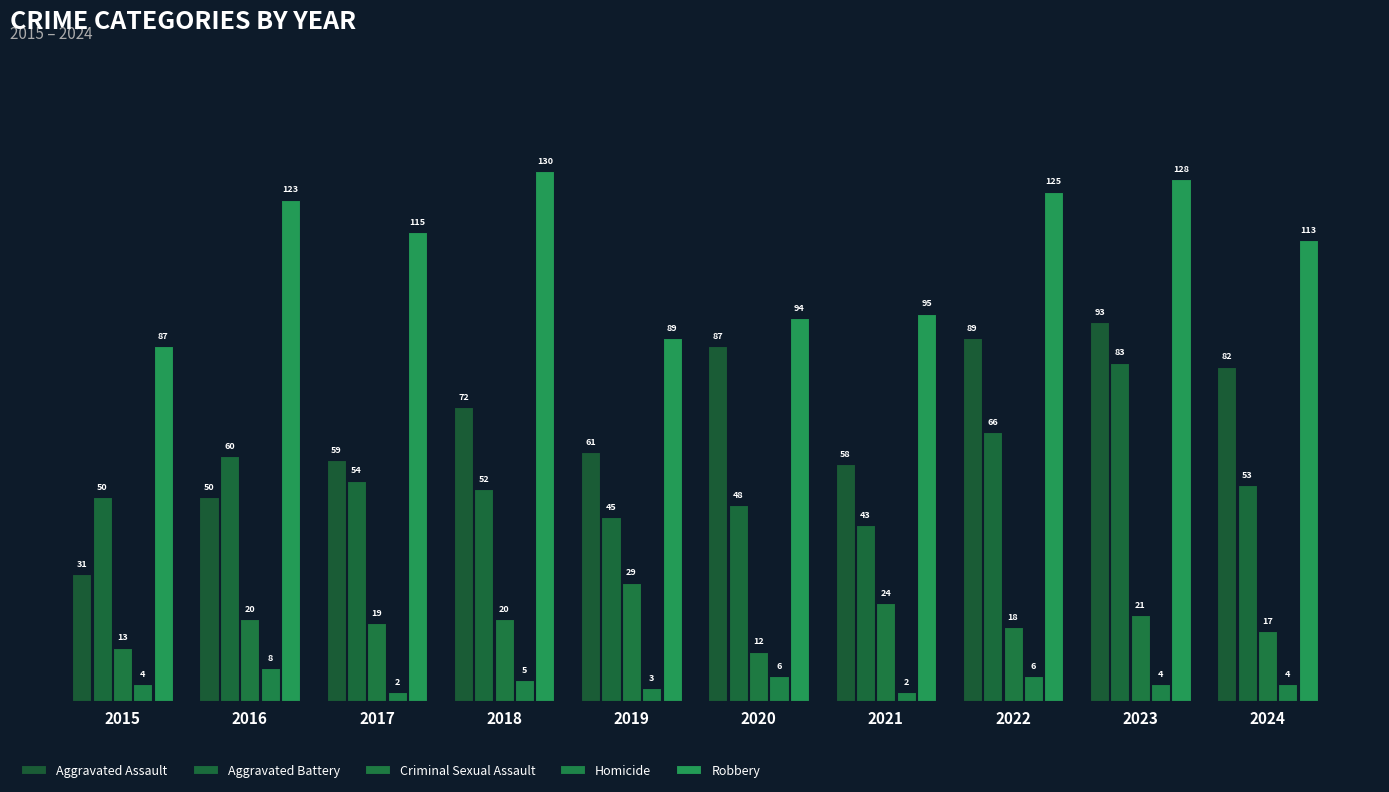

What value does the Aggravated Battery series have at 2021, to the nearest 5?

45